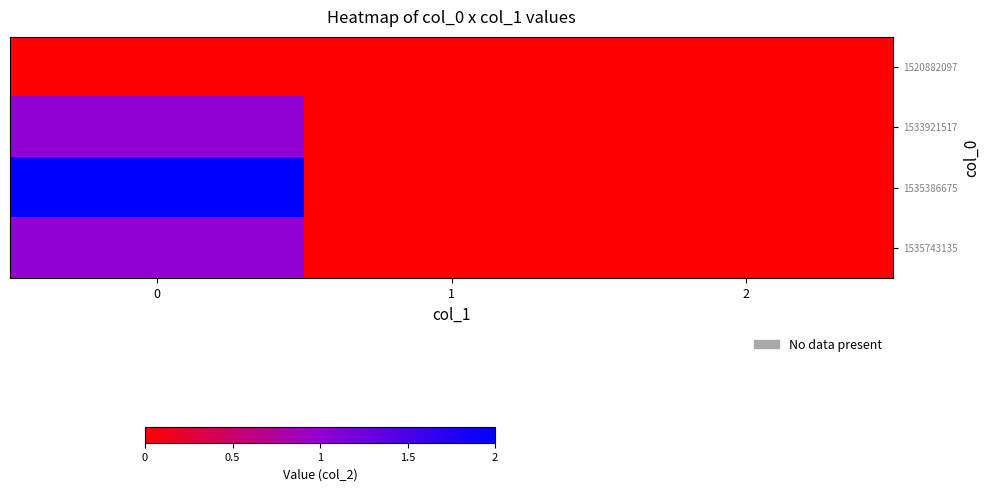

Count the number of data series in this chart.

4